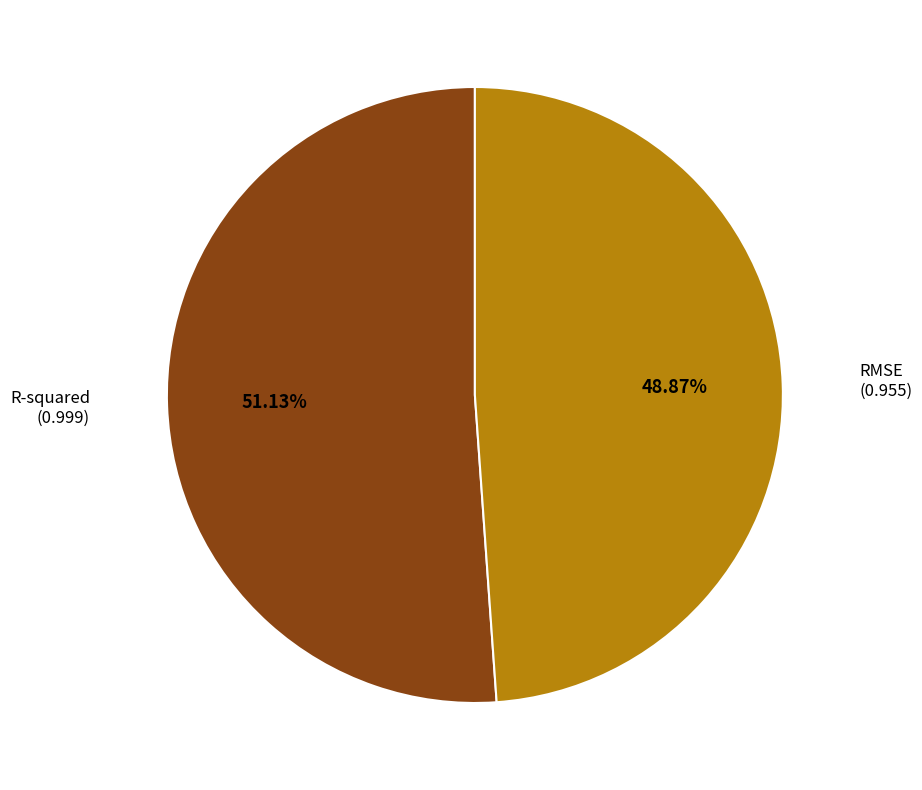

The R-squared slice represents 43% of the pie. True or false?

False